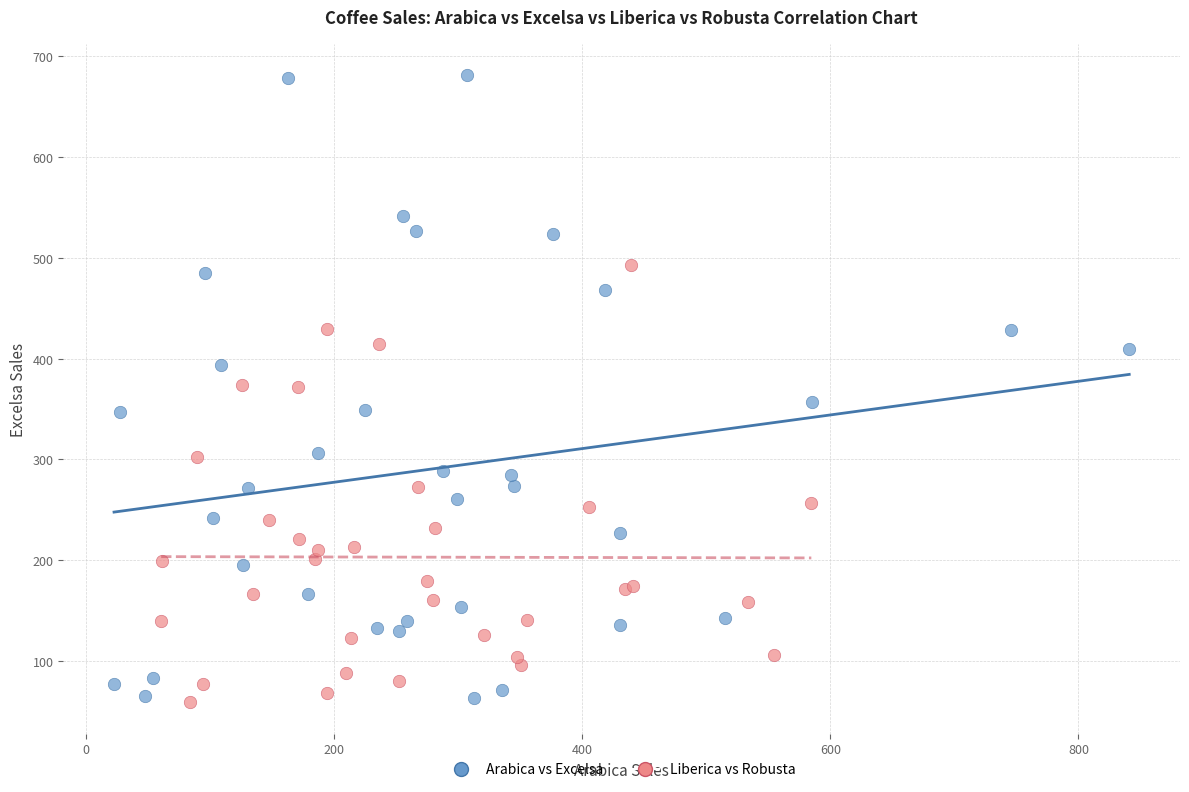

Which series has the largest Y range (max minus min)?

Arabica vs Excelsa